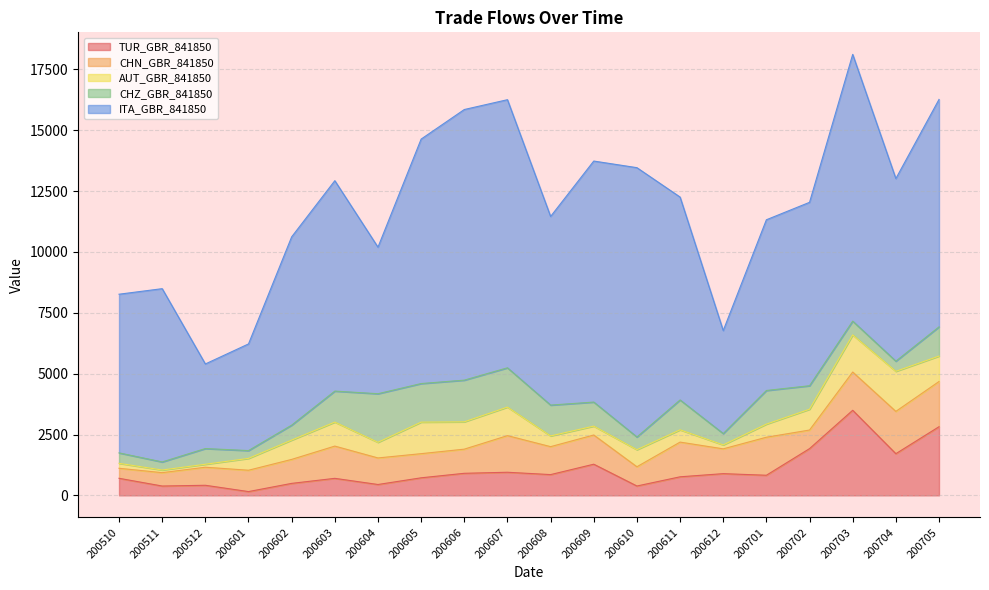

List the labels in order of AUT_GBR_841850 value, largest first.

200704, 200703, 200605, 200607, 200606, 200705, 200603, 200702, 200602, 200610, 200604, 200701, 200611, 200601, 200608, 200609, 200510, 200612, 200512, 200511